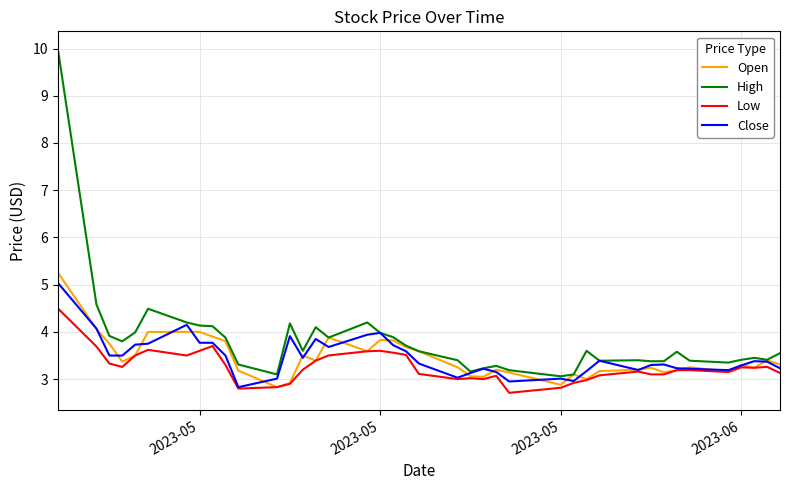

At how many categories does at least one series exceed 6?

1